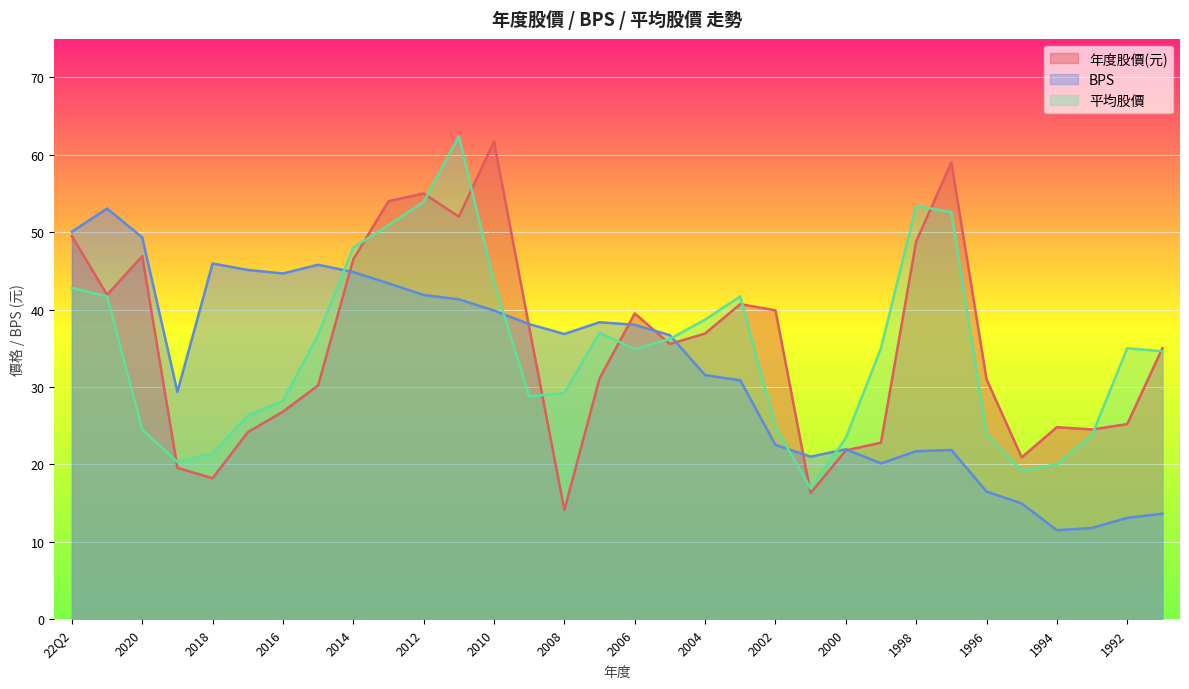

True or false: 平均股價 and BPS cross at least once.

True